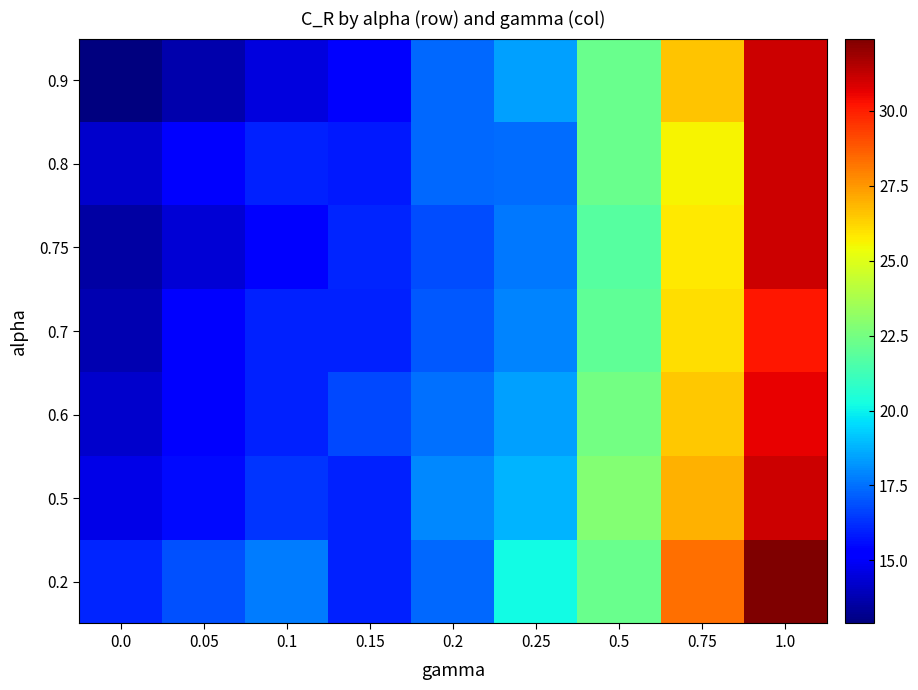

What is the difference between the highest and lowest values at 0.1?

3.2